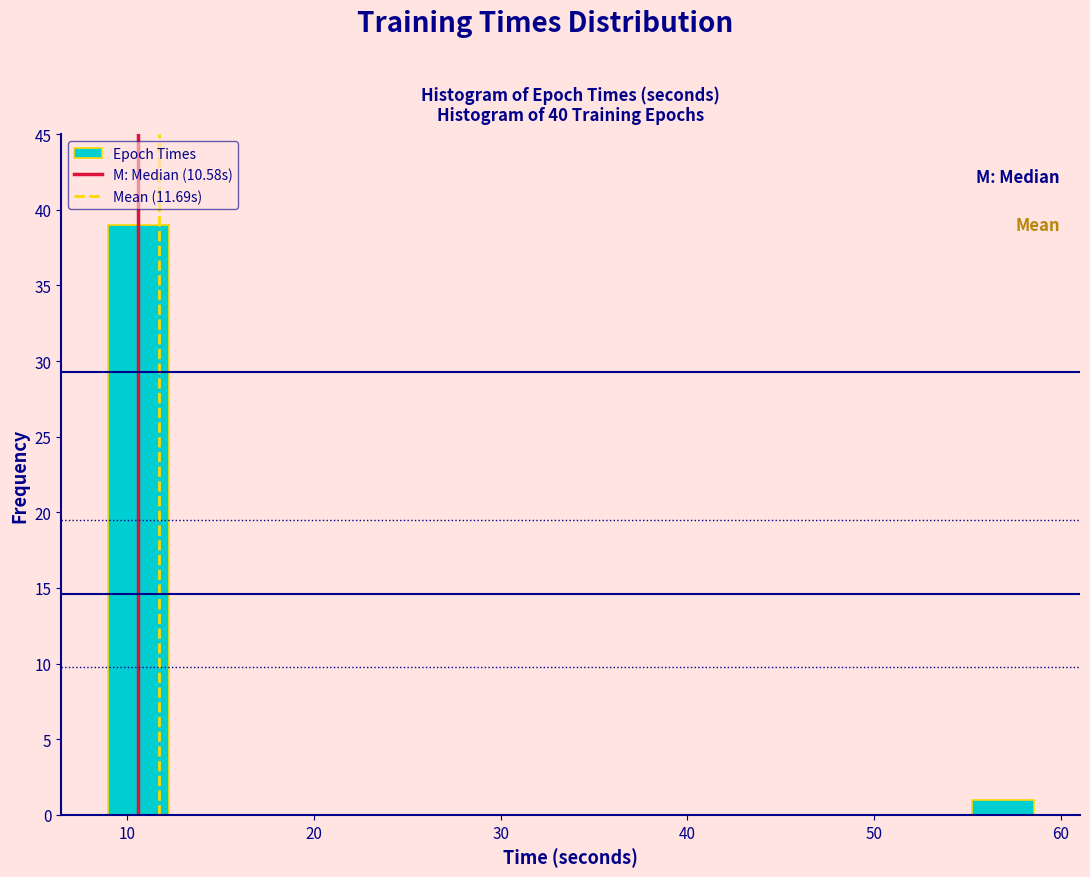

Around what value on the x-axis is the tallest bar? Give the approximate position of its centre, as read against the axis.

11